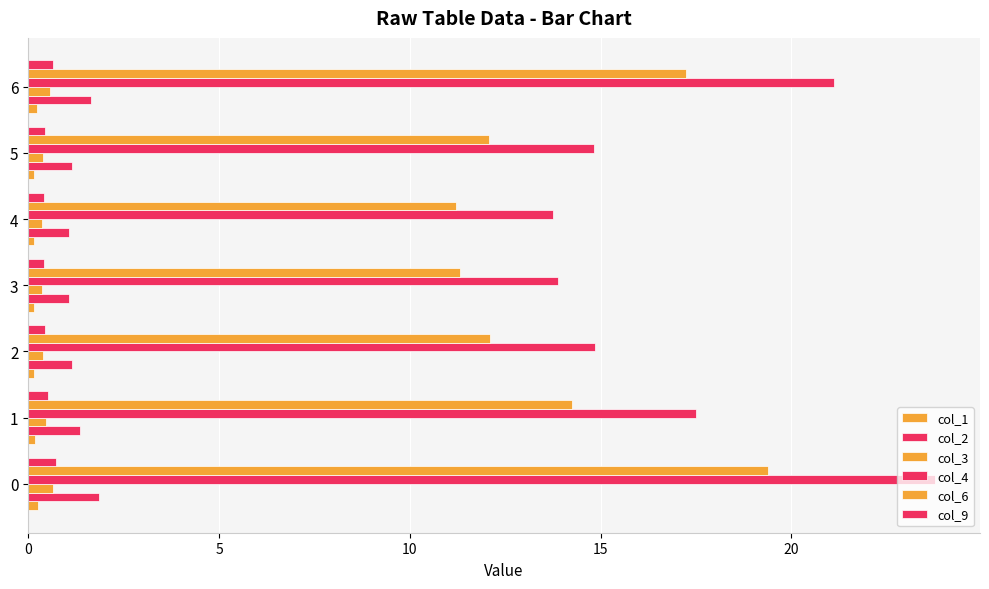

What is the sum of all col_2 values?

9.3